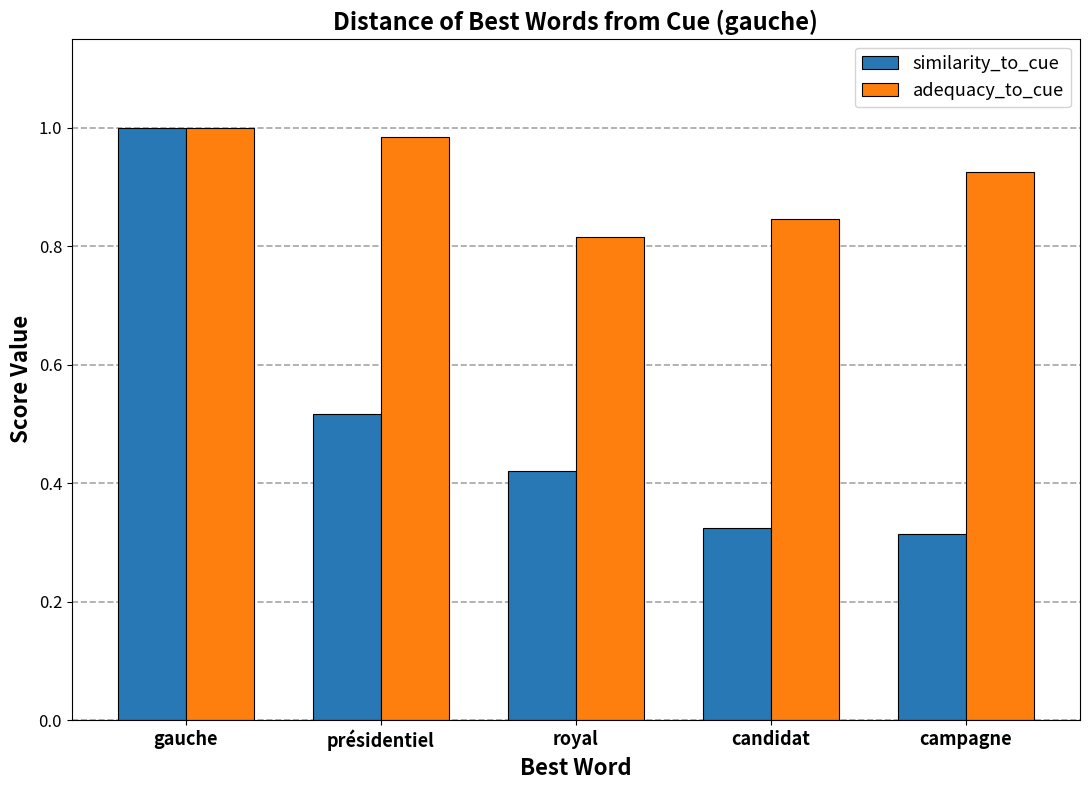

The value of adequacy_to_cue at gauche is 1.0. True or false?

True